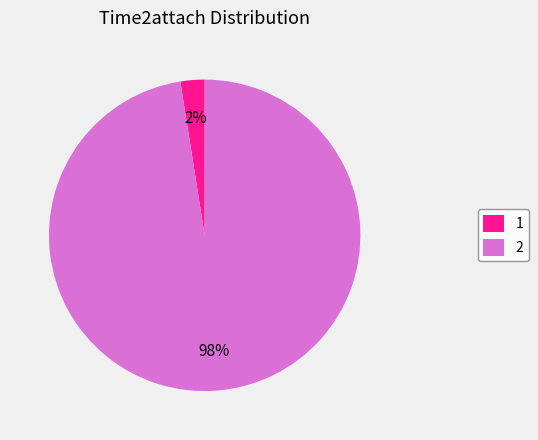

To the nearest percent, what is the combined percentage of 2 and 1?

100%